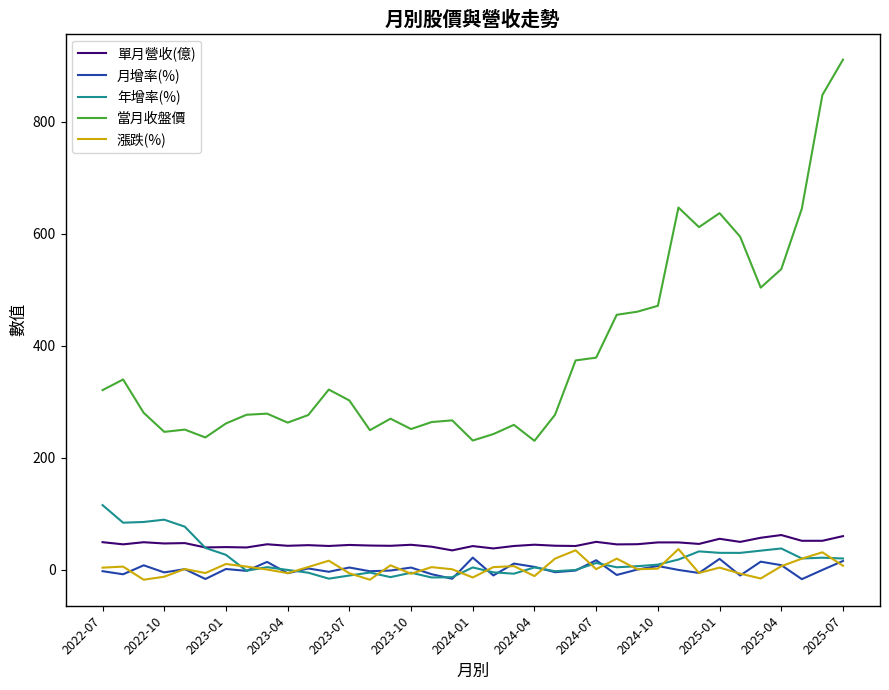

True or false: 當月收盤價 and 年增率(%) cross at least once.

False